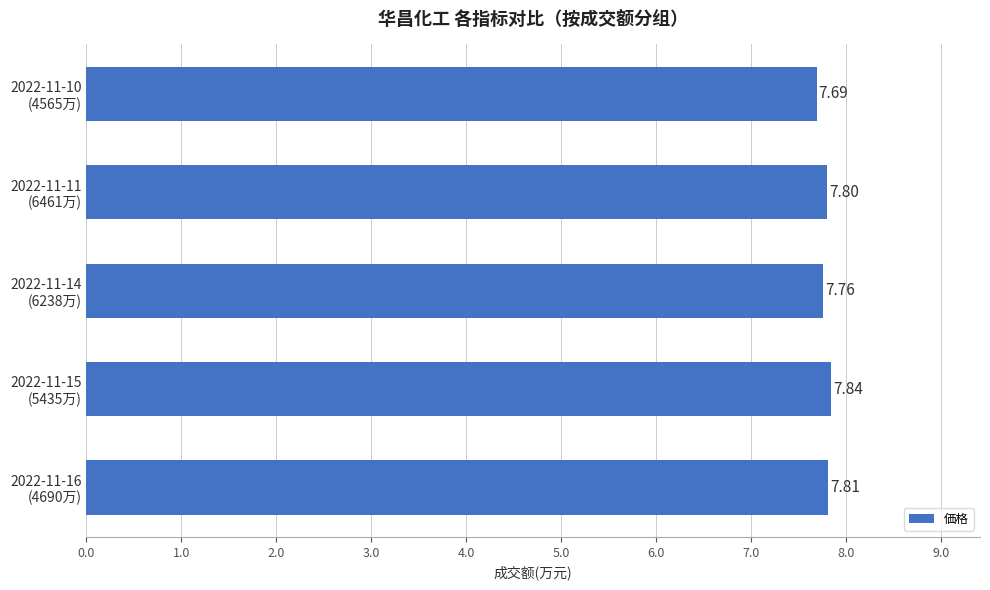

List the labels in order of value, largest first.

2022-11-15
(5435万), 2022-11-16
(4690万), 2022-11-11
(6461万), 2022-11-14
(6238万), 2022-11-10
(4565万)